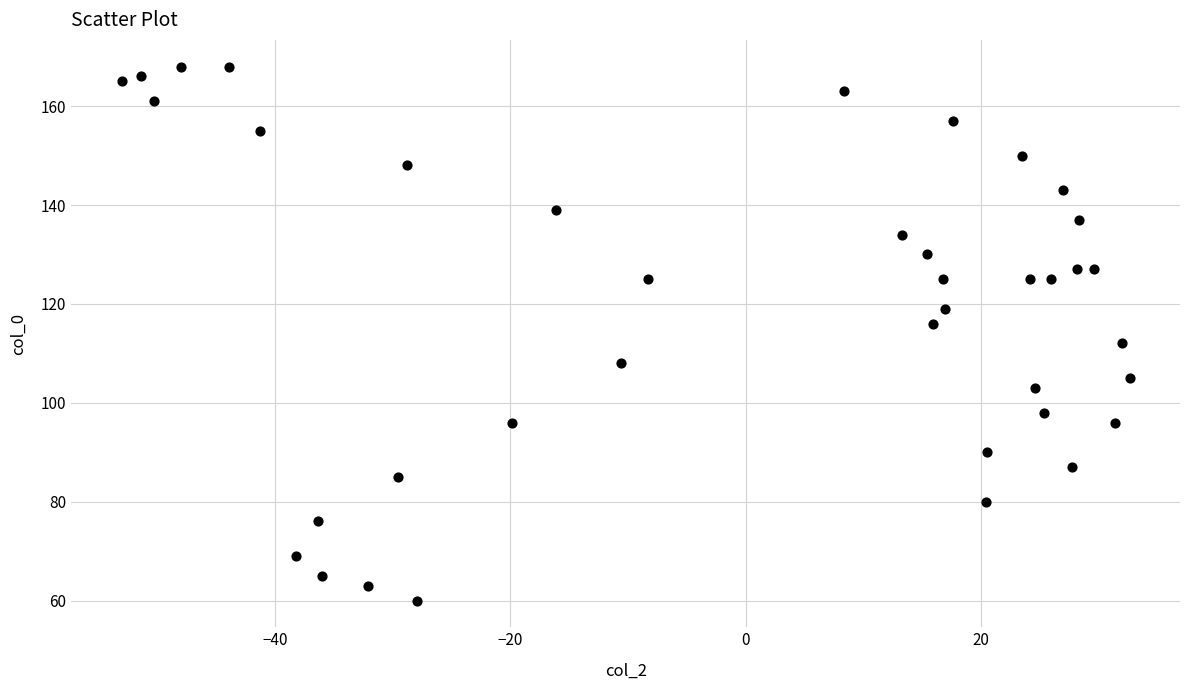

What is the range of Y values (max minus min)?

108